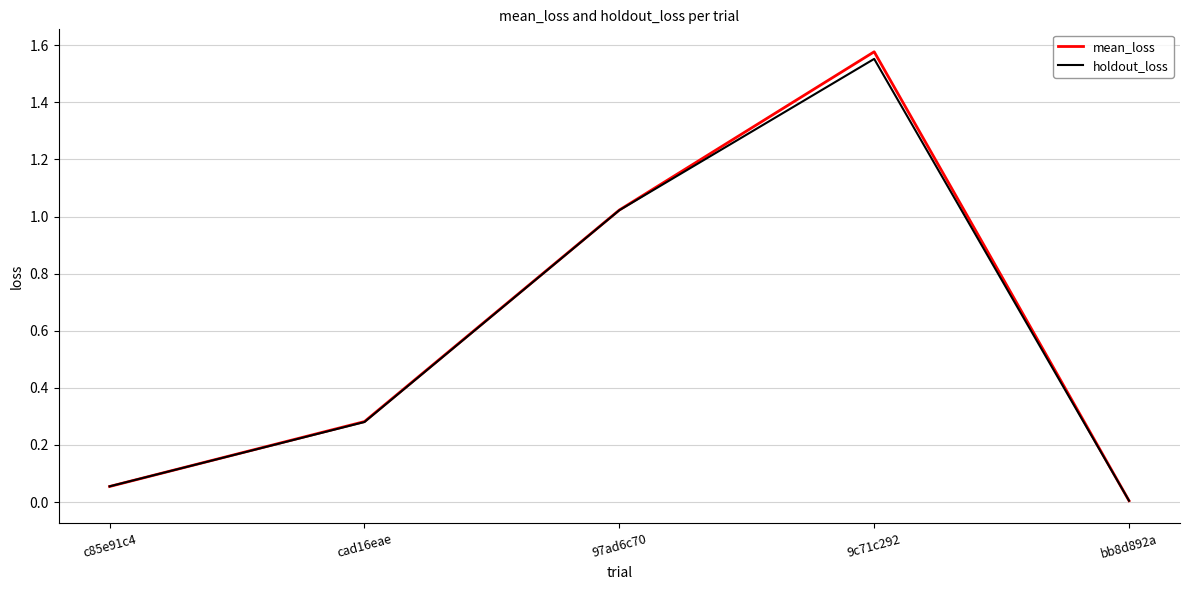

Which category has the highest value in the holdout_loss series?

9c71c292